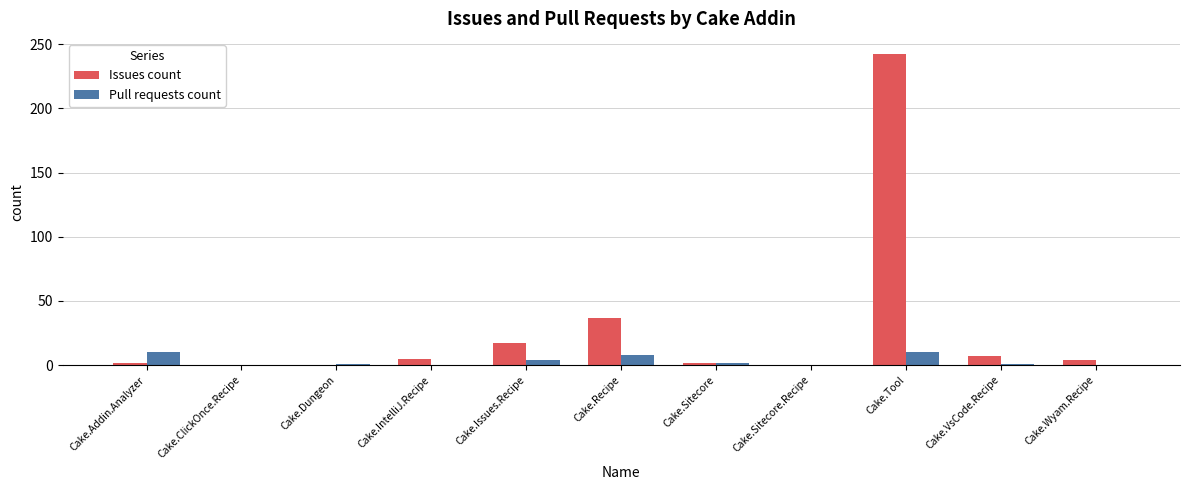

Are the bars horizontal?

No